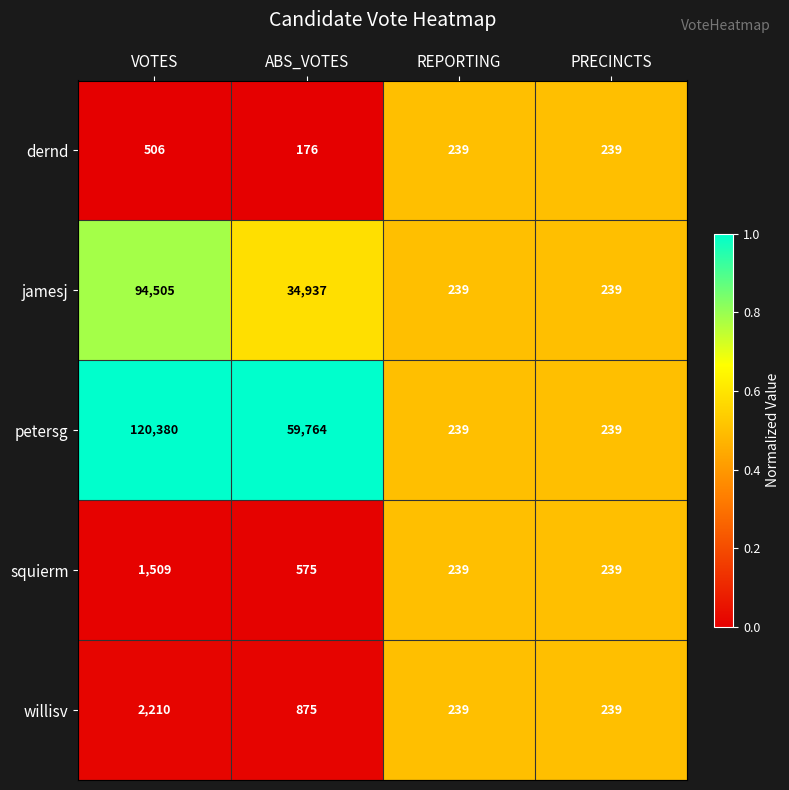

Reading left to right, extract all data points from this chart.

dernd: 506	176	239	239
jamesj: 94505	34937	239	239
petersg: 120380	59764	239	239
squierm: 1509	575	239	239
willisv: 2210	875	239	239